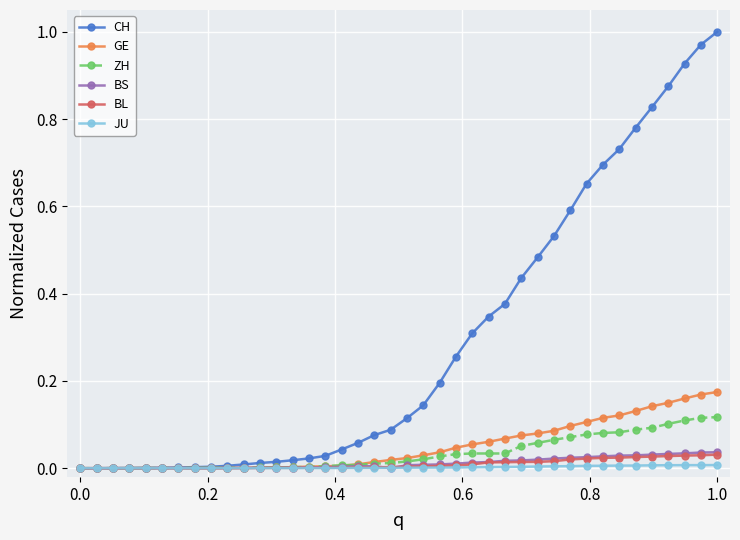

Which series has the largest range (max minus min)?

CH